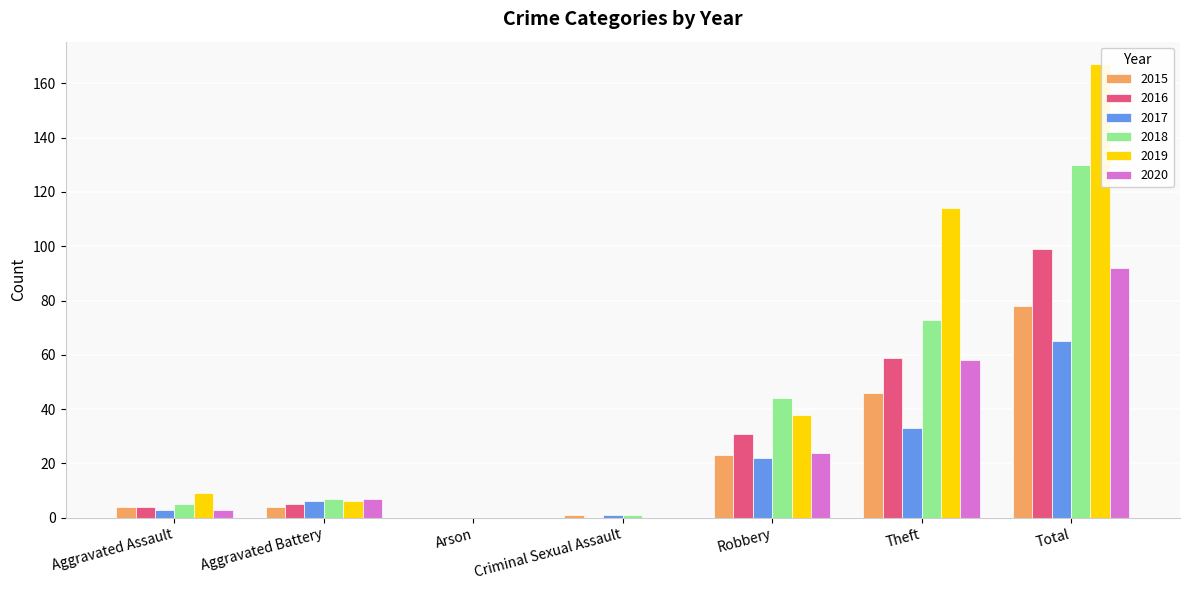

The value of 2019 at Robbery is 38. True or false?

True